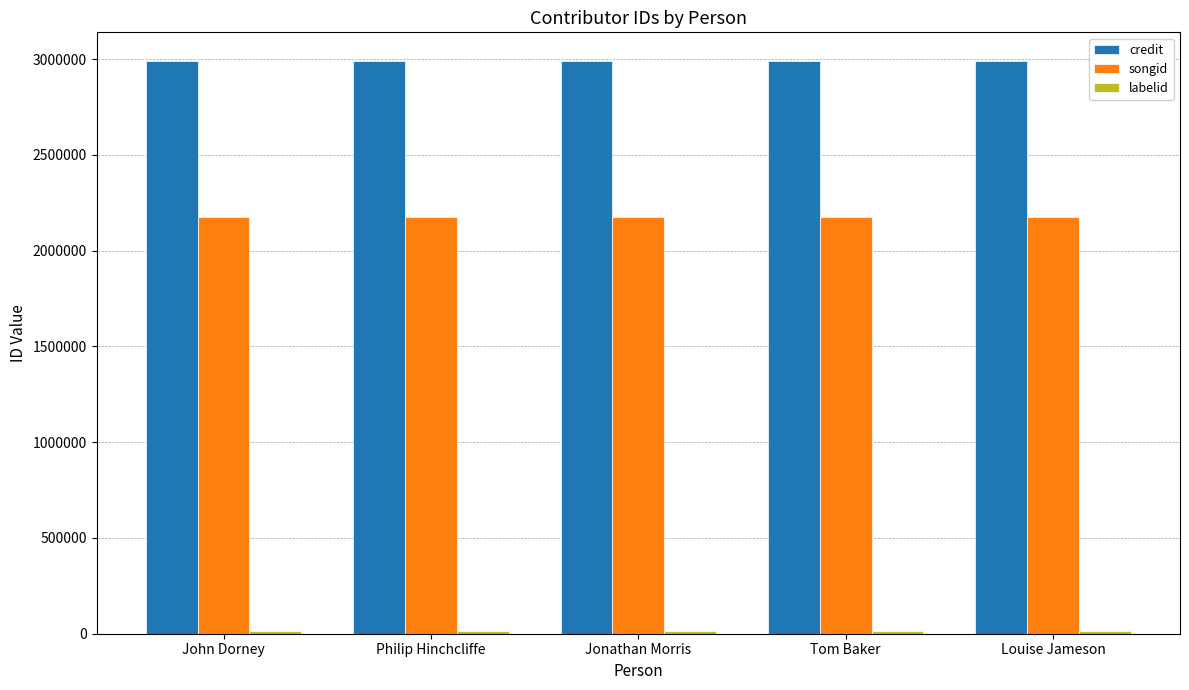

What is the sum of all songid values?

10889670